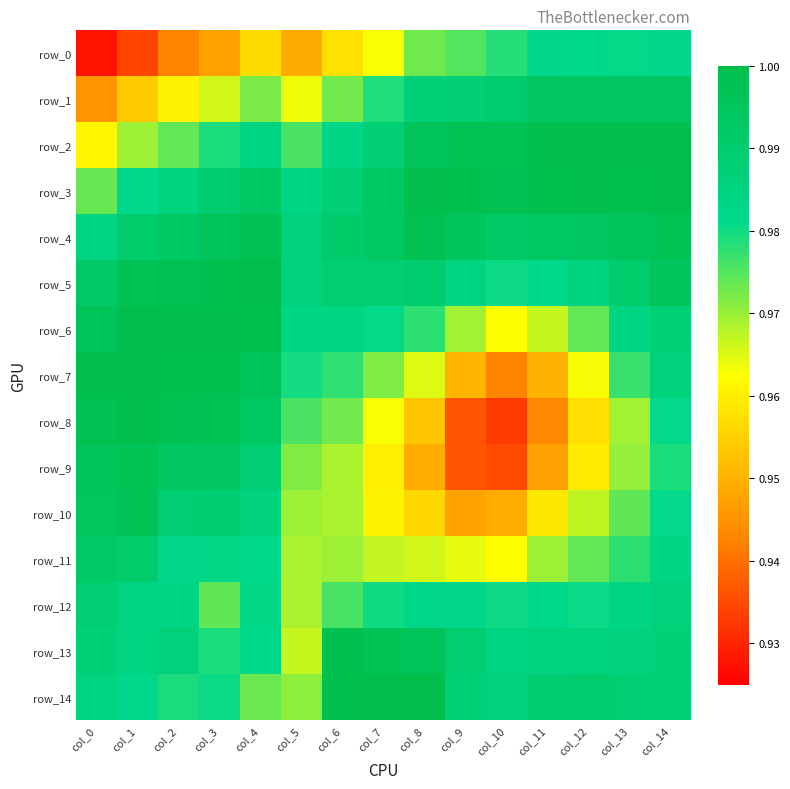

What is the average value of the row_7 series?

1.0